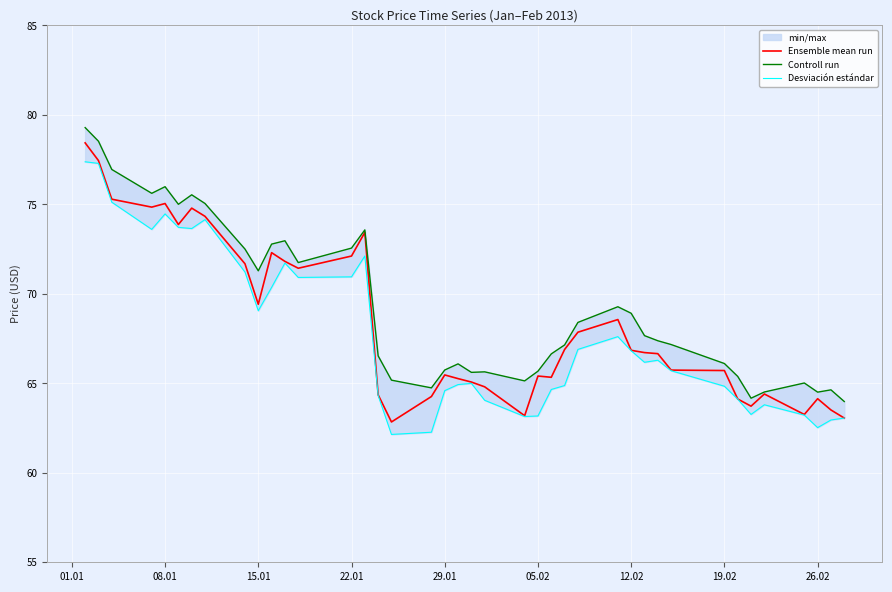

What is the maximum value for Ensemble mean run?

78.4